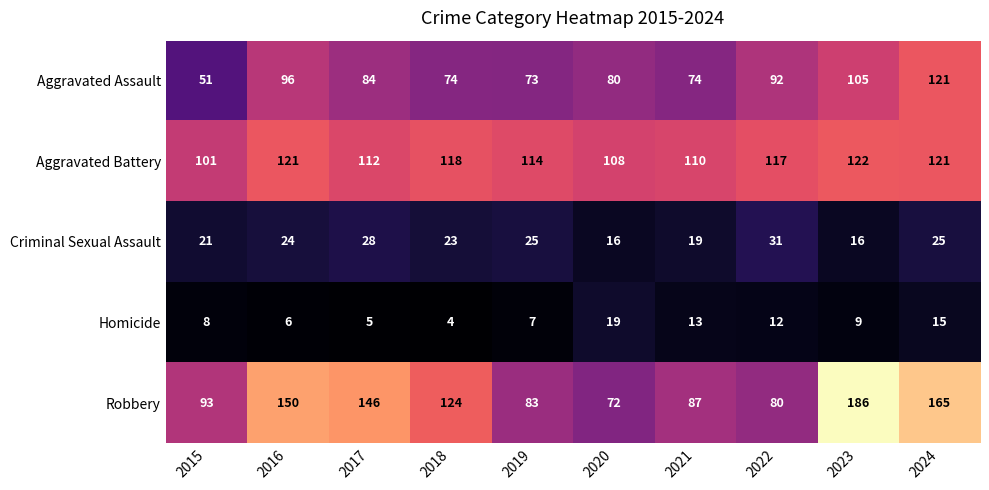

What is the difference between the highest and lowest values at 2016?

144